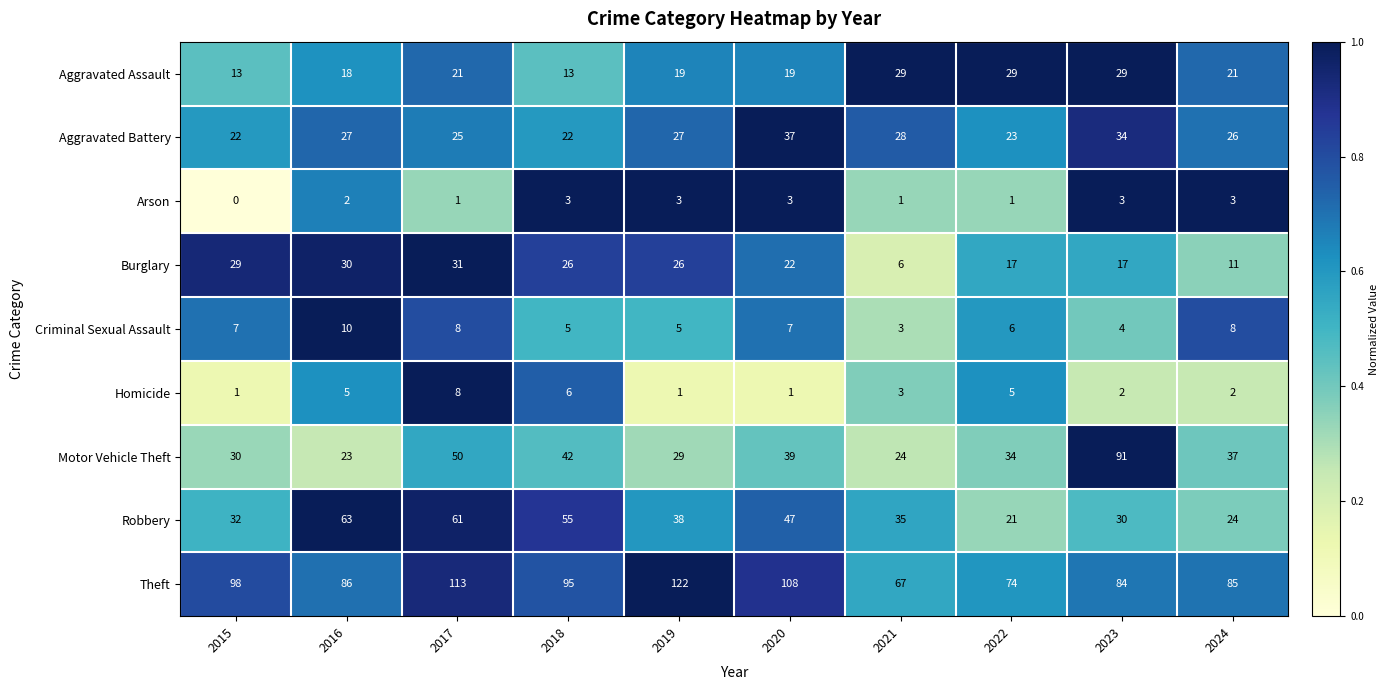

What is the spread (max minus min) of values at 2018?

92